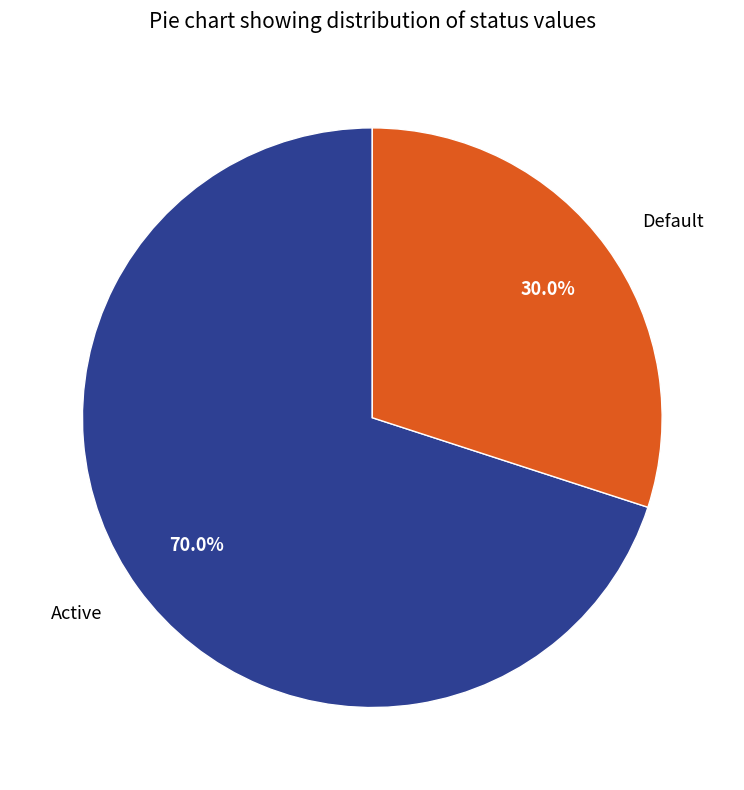

Does Active represent more than half of the total?

Yes